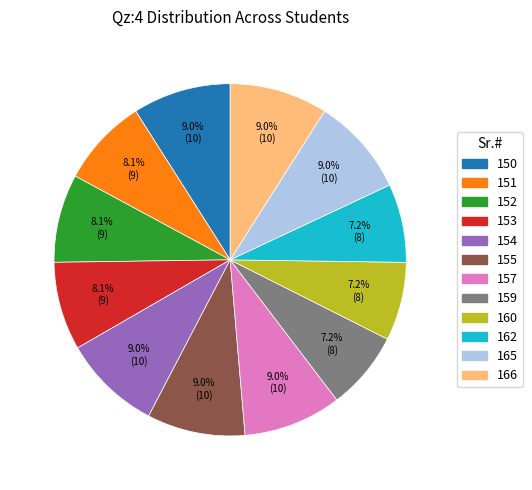

To the nearest percent, what is the difference between the largest and smallest slice percentages?

2%